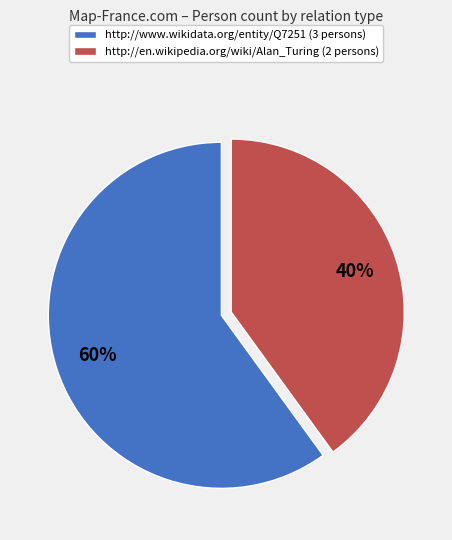

Do http://www.wikidata.org/entity/Q7251 (3 persons) and http://en.wikipedia.org/wiki/Alan_Turing (2 persons) together represent more than half of the pie?

Yes